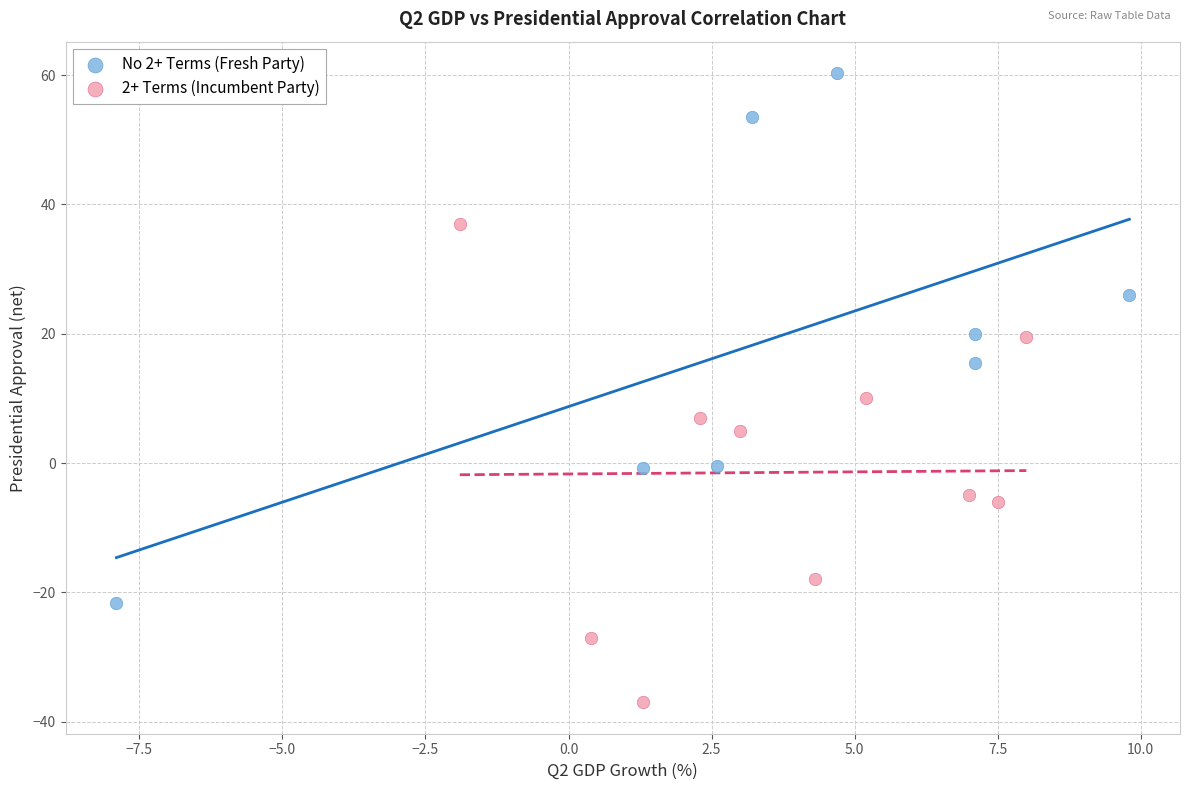

Which series has the widest spread of Y values?

No 2+ Terms (Fresh Party)